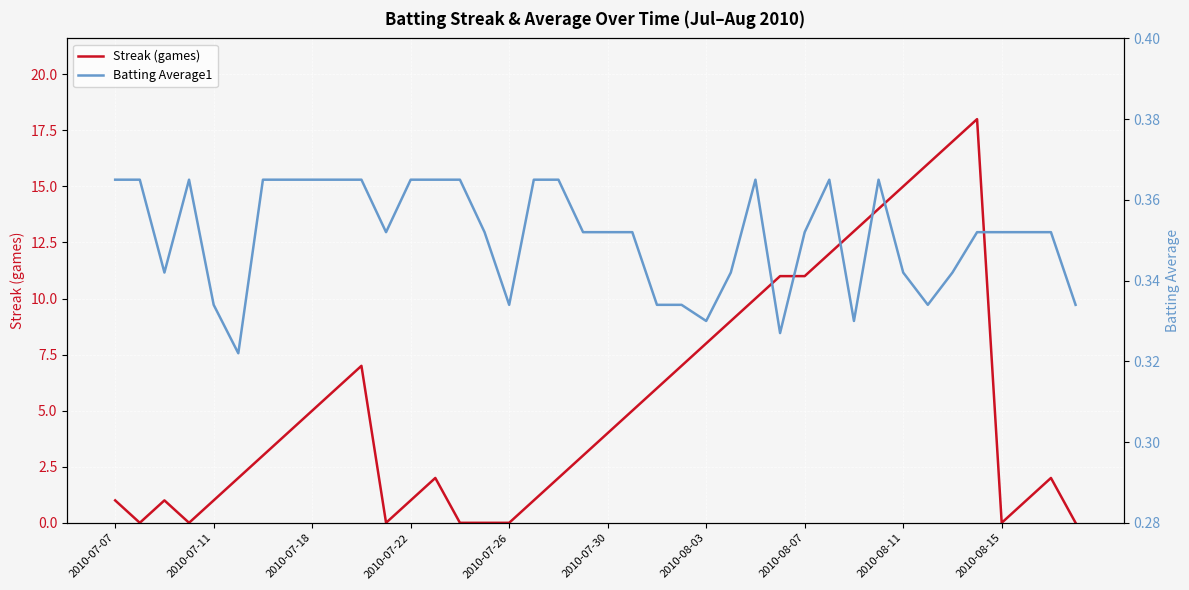

What is the difference between the highest and lowest values at 35?

17.6